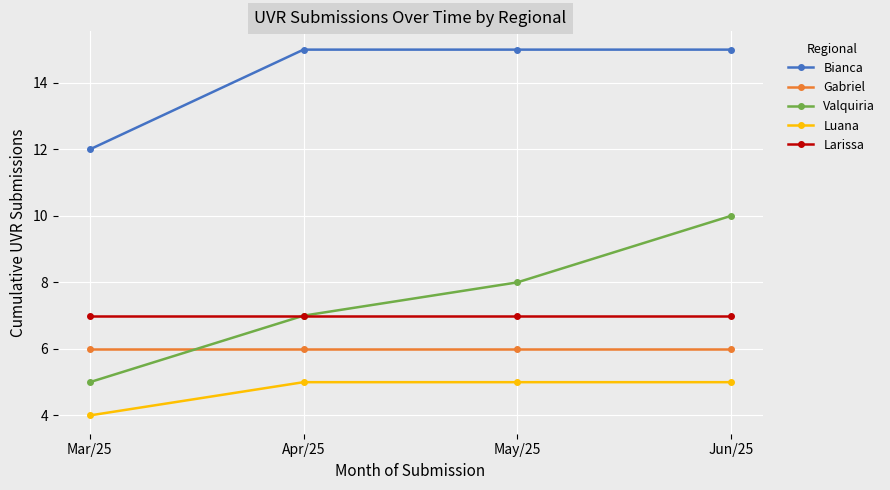

Which series has the widest spread of values?

Valquiria